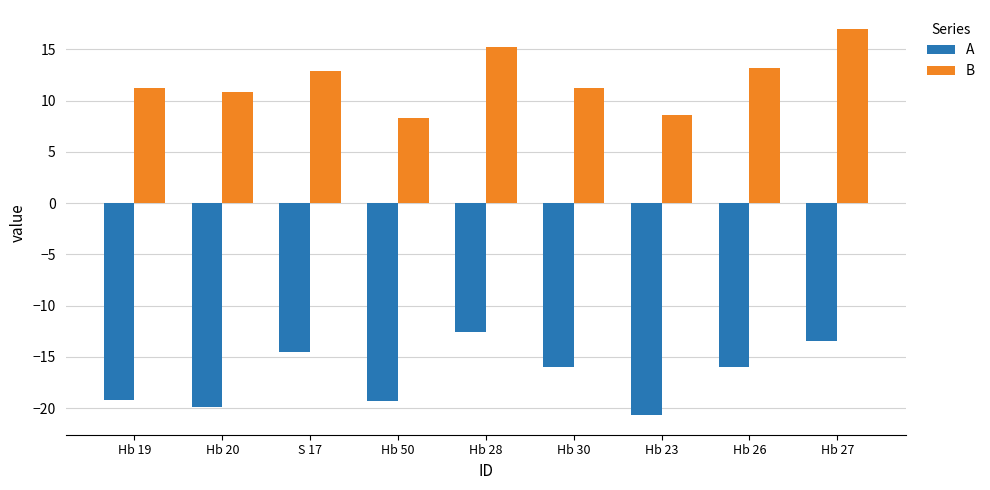

What is the total value across all series at Hb 23?

-12.1